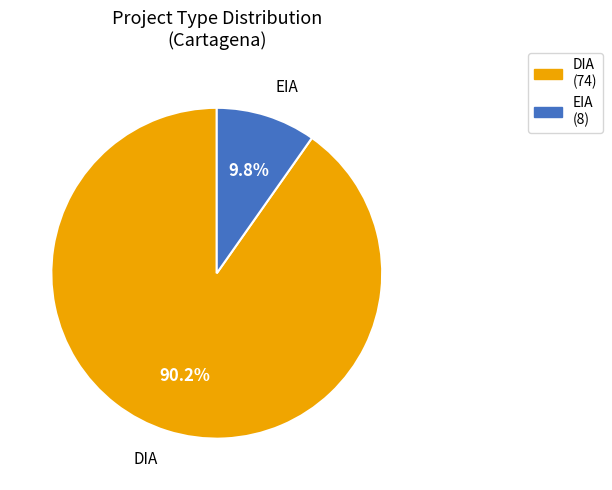

How many slices are in this pie chart?

2